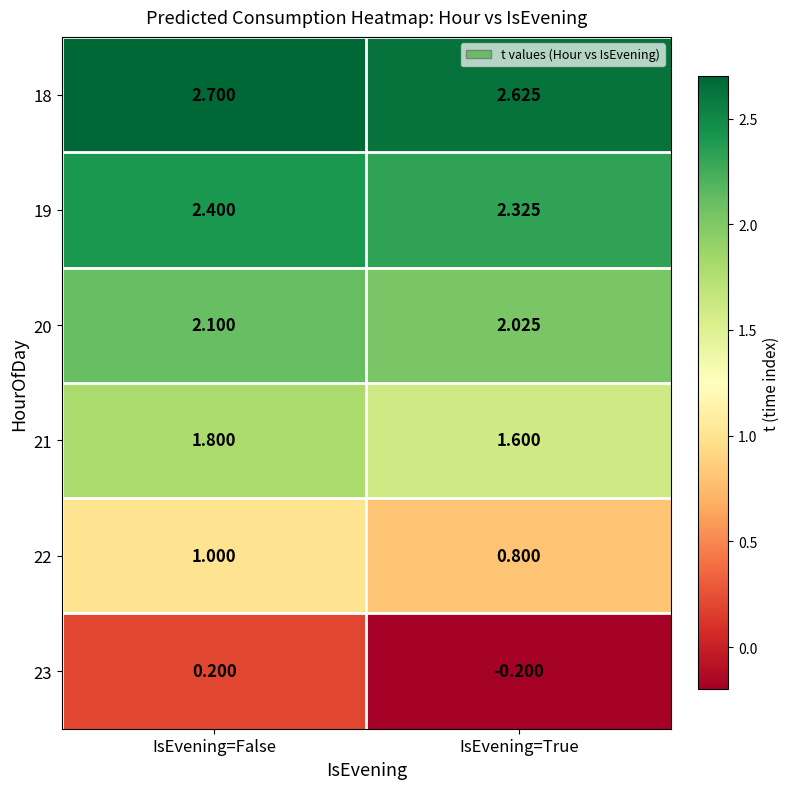

At which category does the chart reach its minimum across all series?

IsEvening=True